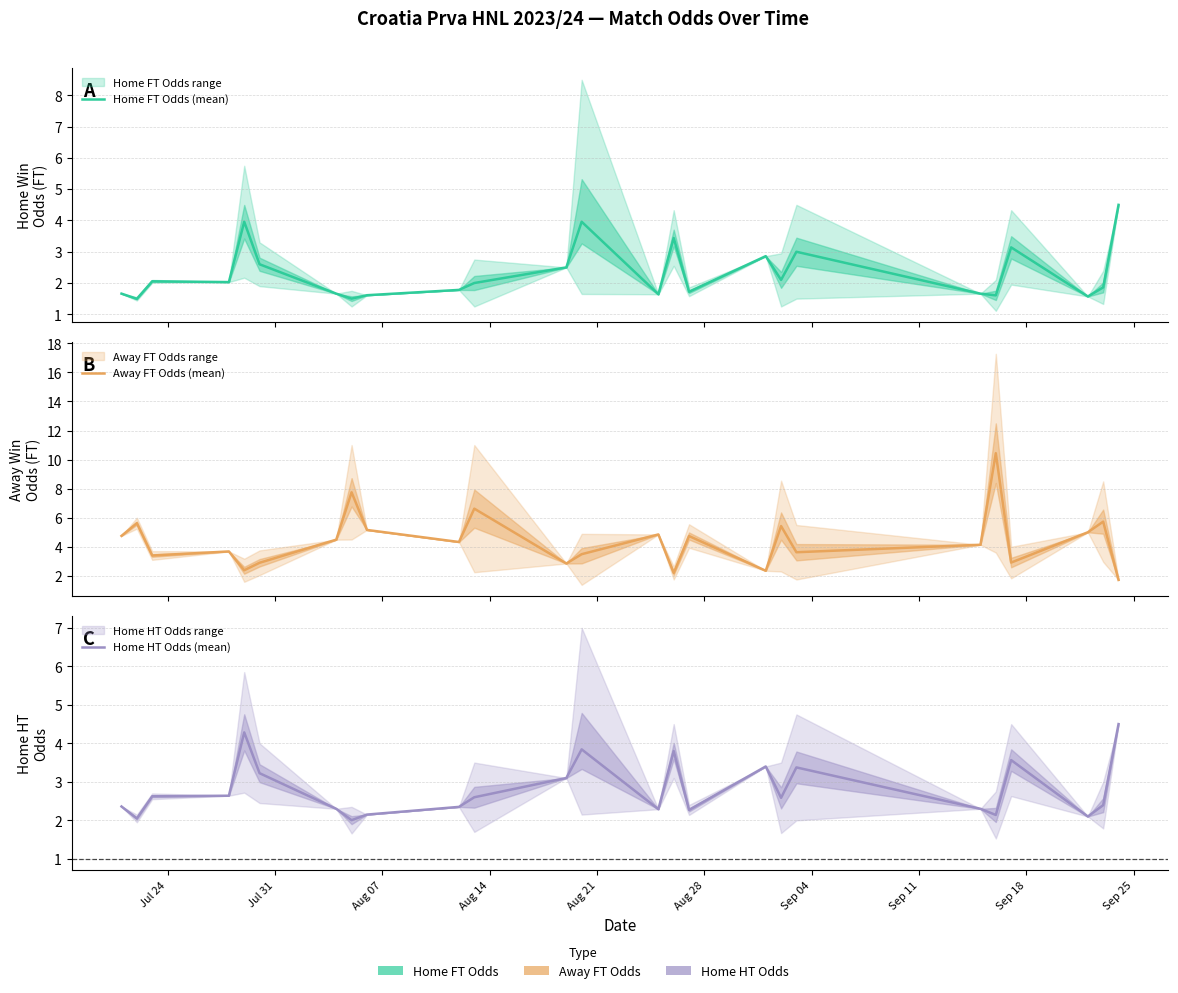

Where do Home HT Odds (mean) and Away FT Odds (mean) first cross each other?

Aug 14 and Aug 21